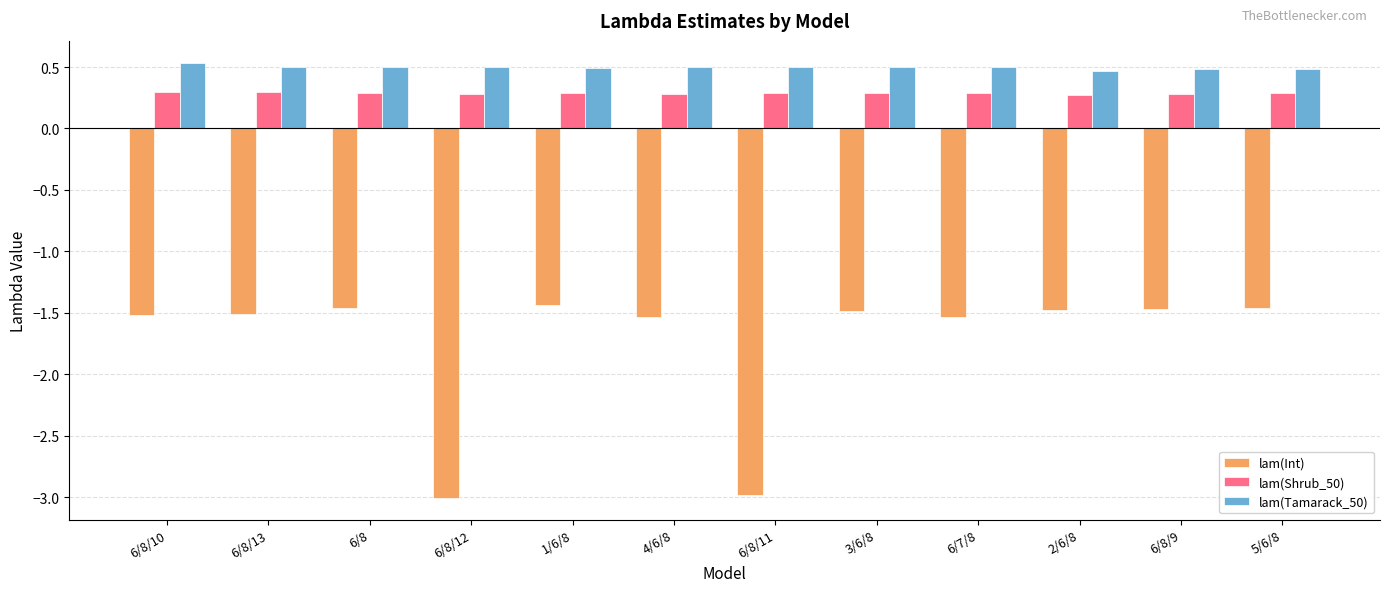

What position from the right is 6/8/9?

2